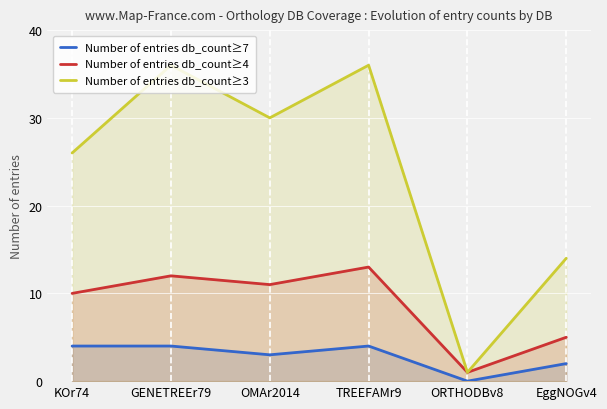

How many categories are shown in the chart?

6